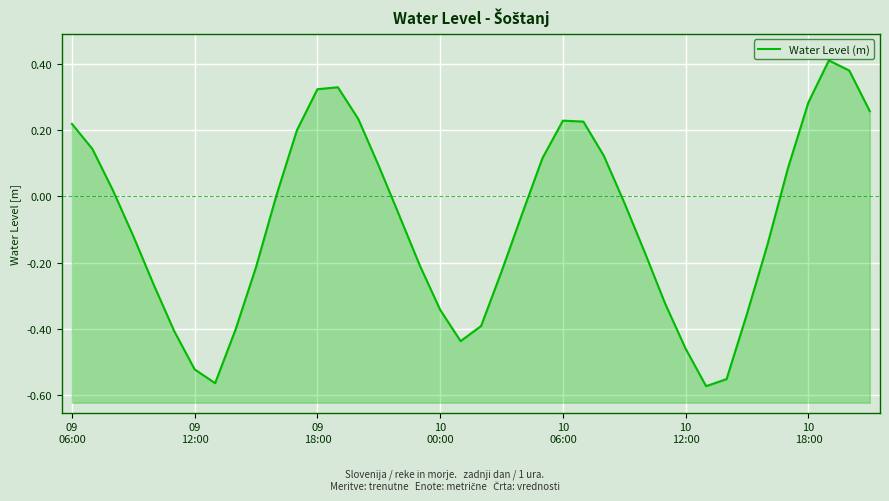

Does the chart display data point markers on the line(s)?

No